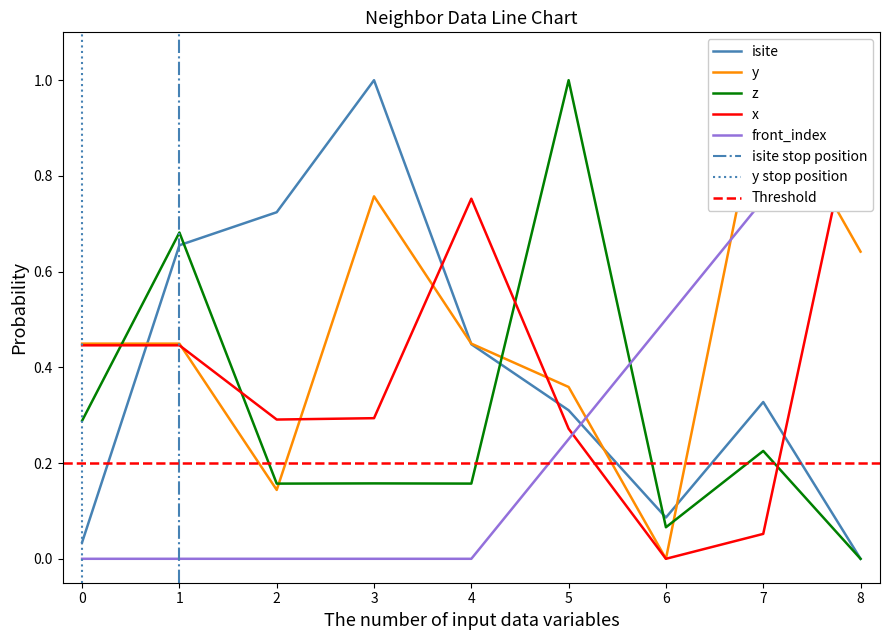

What are all the series names shown in the legend?

isite, y, z, x, front_index